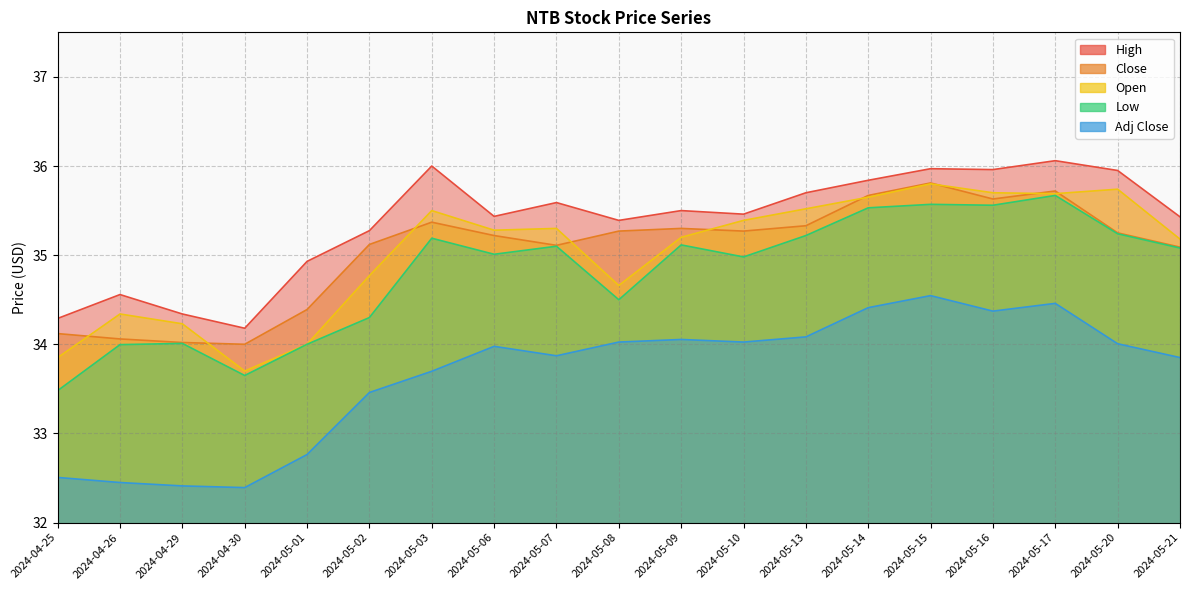

Where is Adj Close nearest to the value 33?

2024-05-01